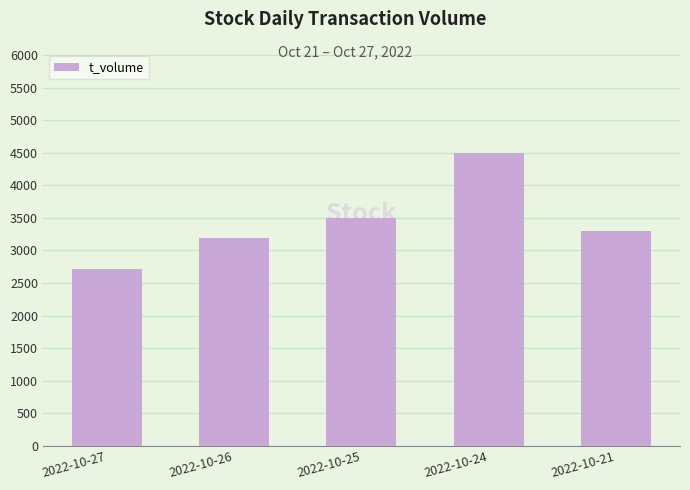

Reading right to left, transcribe all the data shown in this chart.

3295	4501	3498	3192	2718